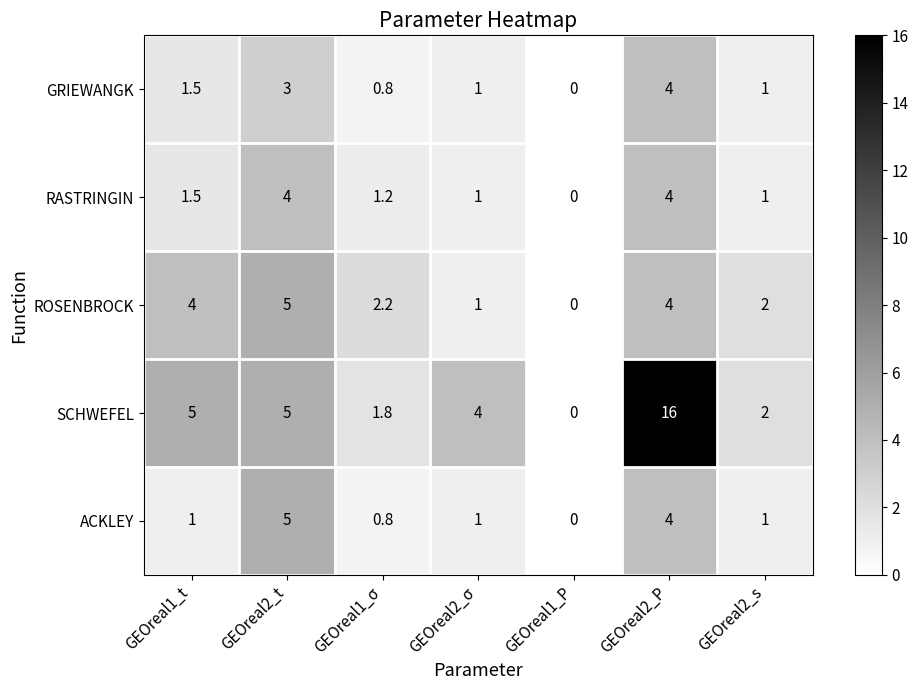

Between GEOreal2_σ and GEOreal2_P, which series saw the biggest shift?

SCHWEFEL